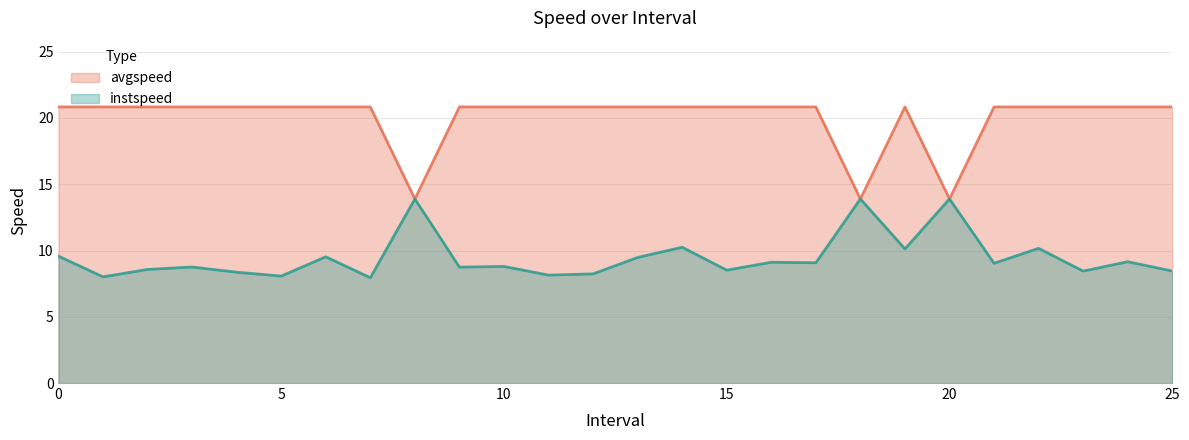

What is the difference between the maximum and minimum values in the avgspeed series?

6.9